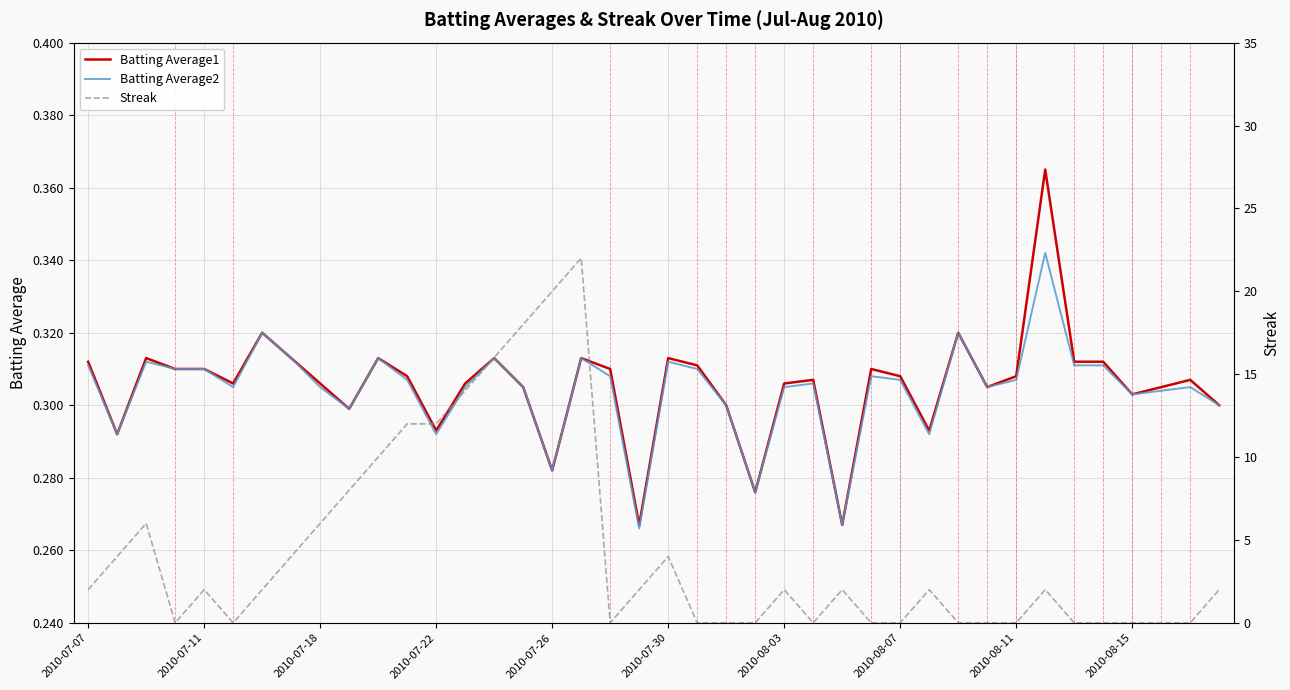

How many categories are shown in the chart?

40